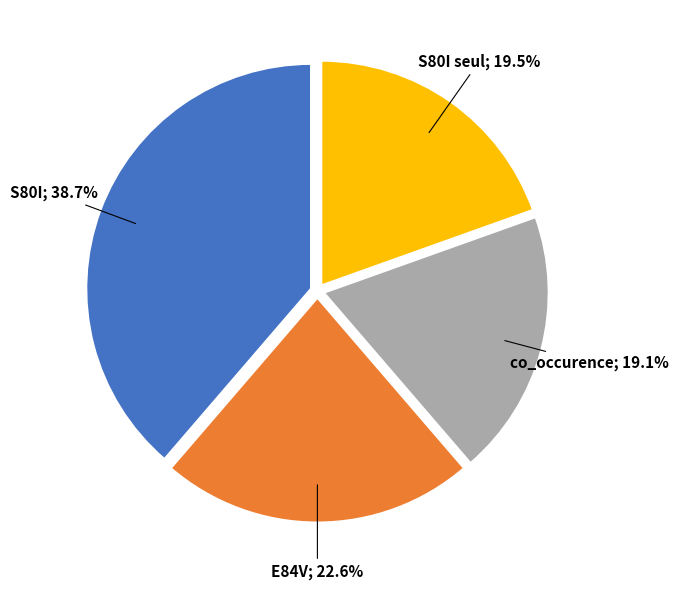

Does any single category account for the majority?

No